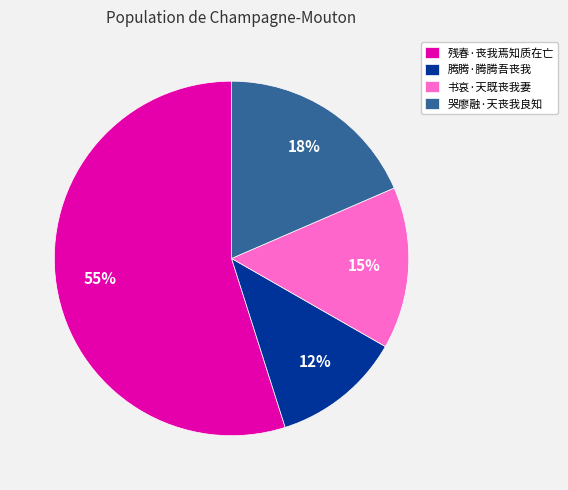

Which has a higher value, 残春·丧我焉知质在亡 or 哭廖融·天丧我良知?

残春·丧我焉知质在亡